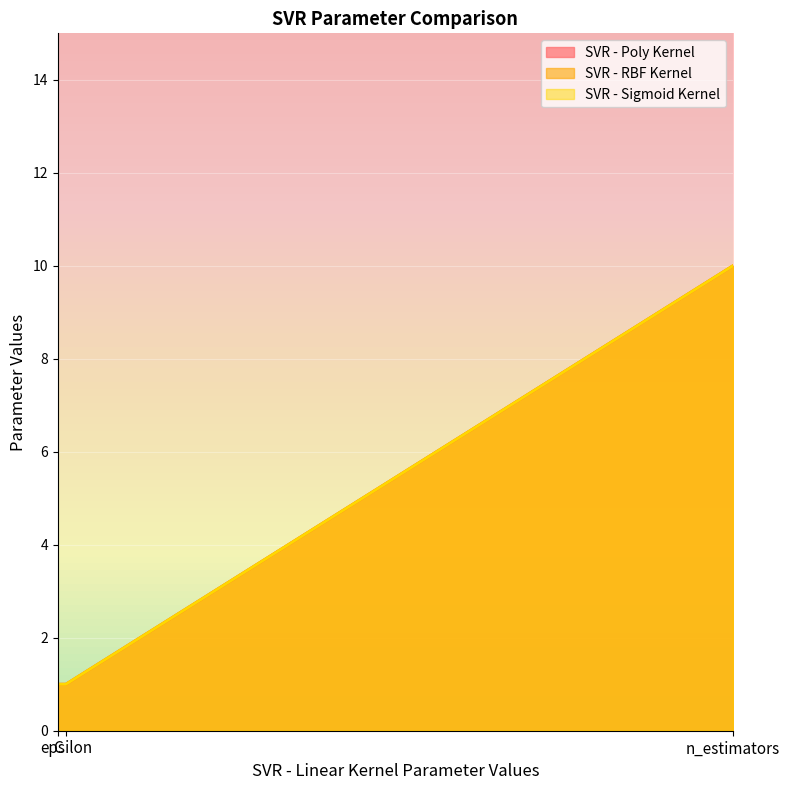

What is the value of the SVR - Poly Kernel point at the 2nd from the left?

1